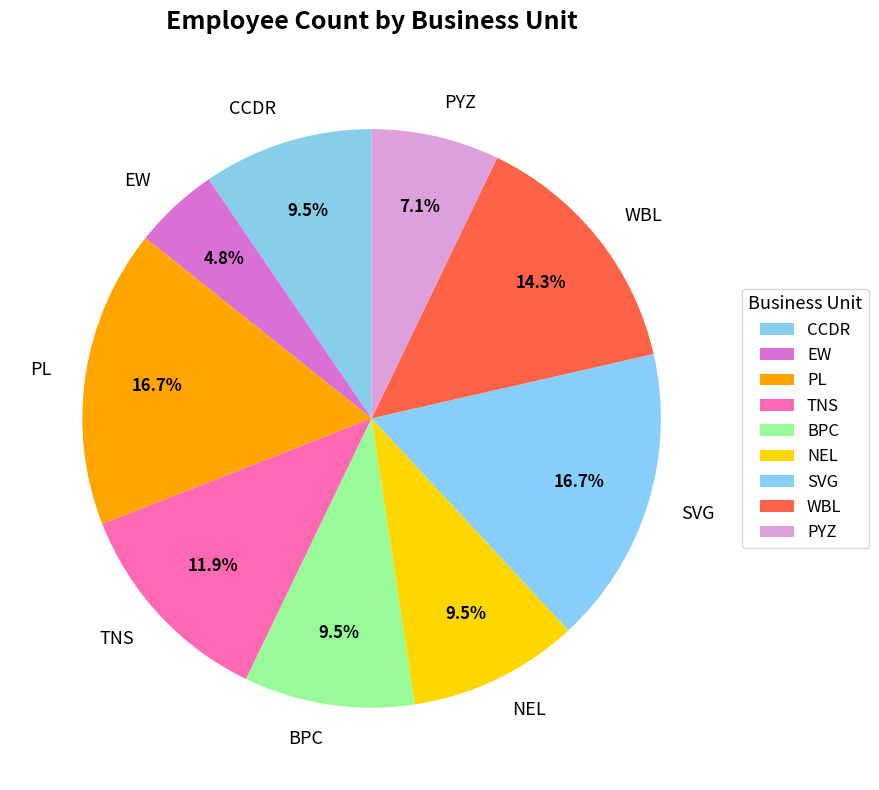

What is the ratio of the value at EW to the value at SVG?

0.3